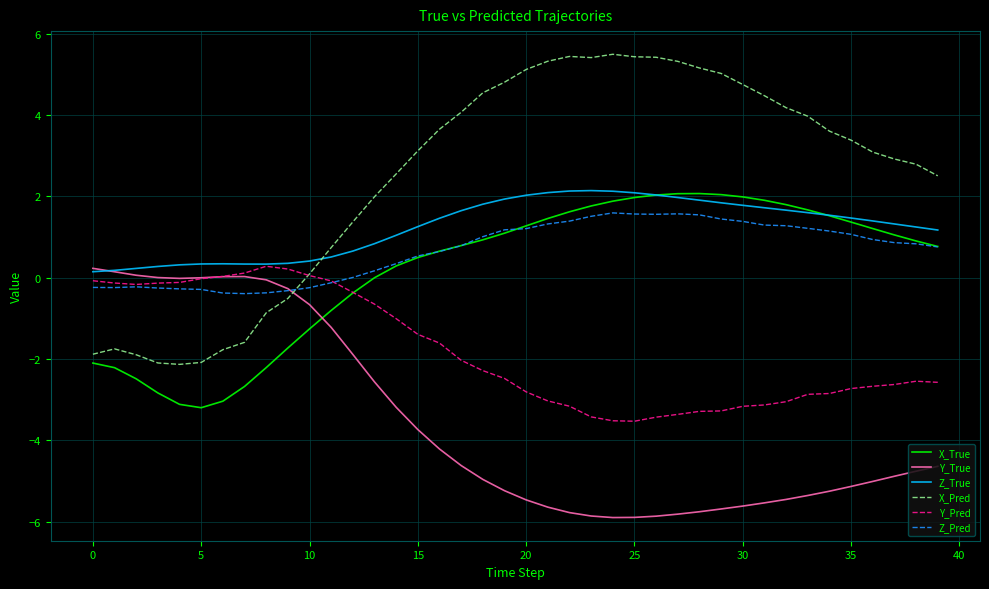

Which series has the largest range (max minus min)?

X_Pred